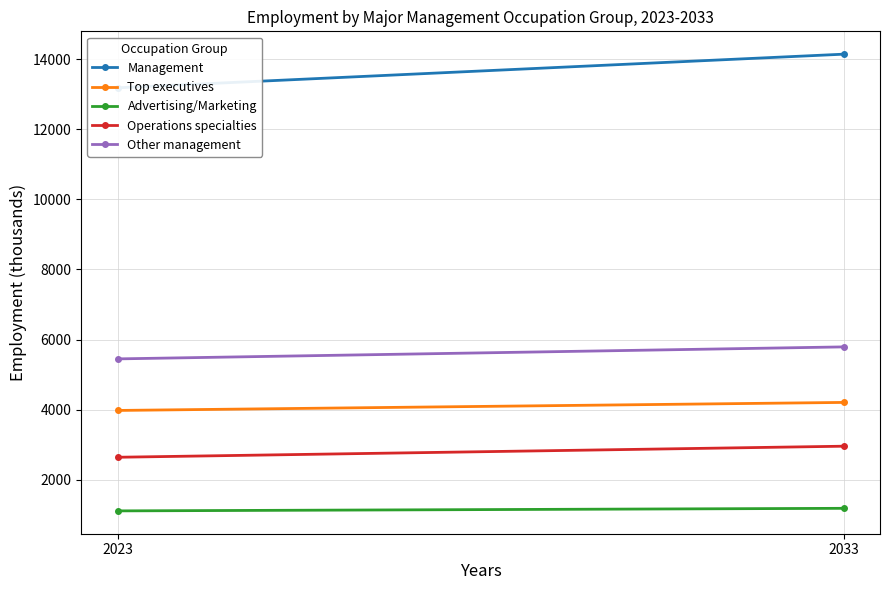

Is the value of Management at 2033 greater than the value of Top executives at 2033?

Yes